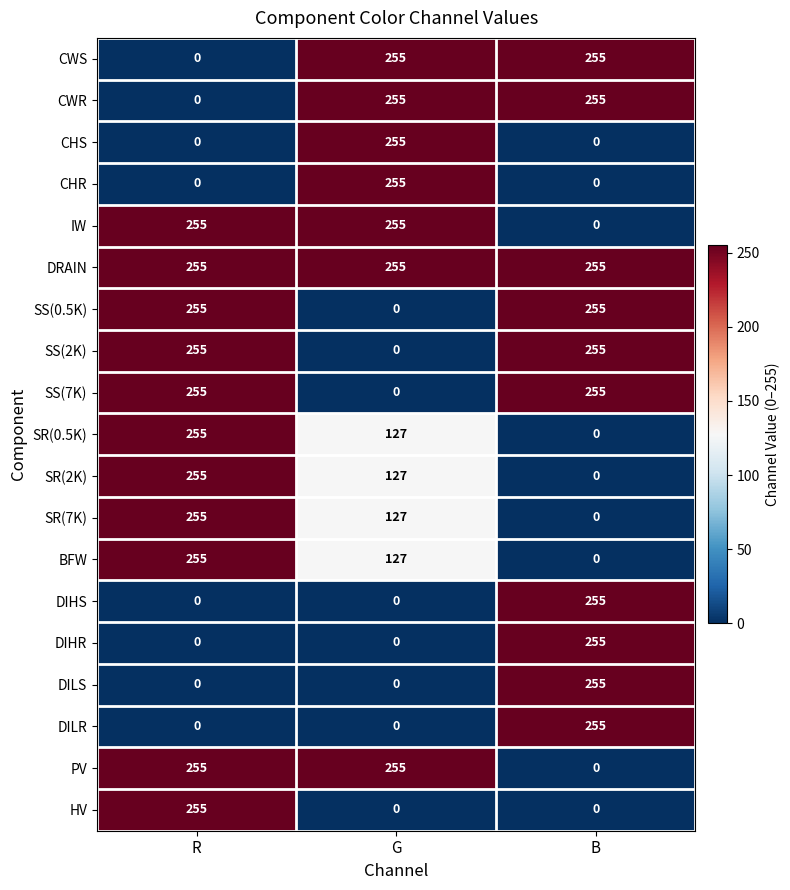

What is the spread (max minus min) of values at B?

255